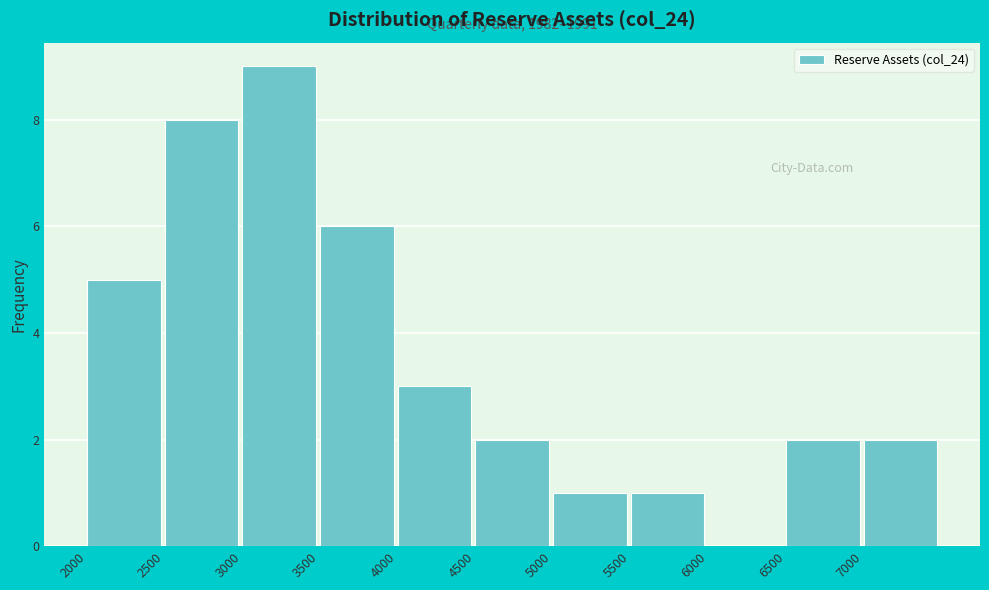

Which range on the x-axis has the tallest bar?

3000 to 3500